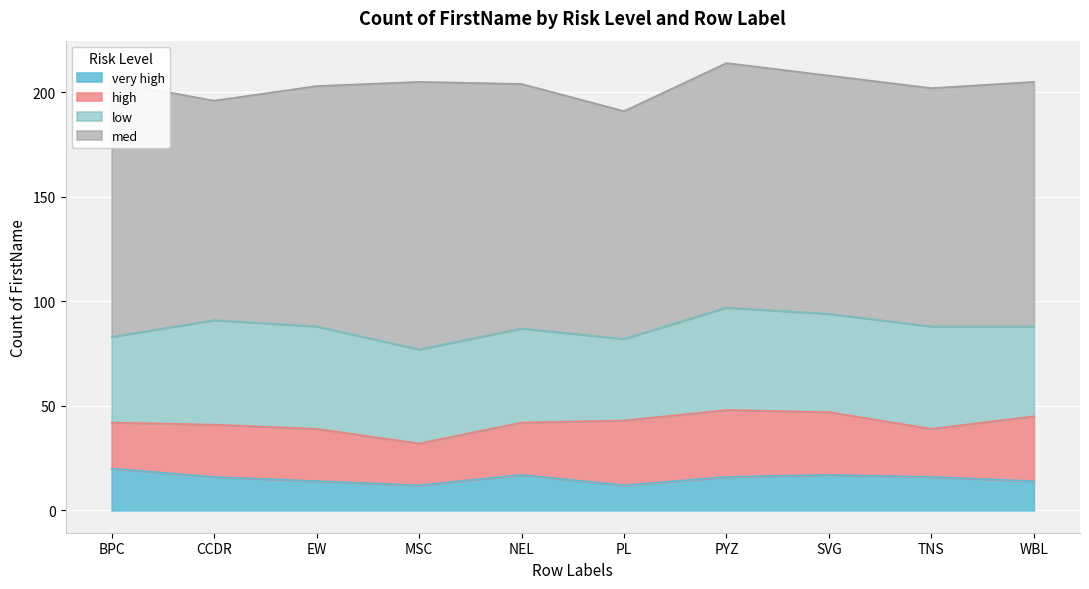

What is the difference between the maximum and minimum values in the very high series?

8